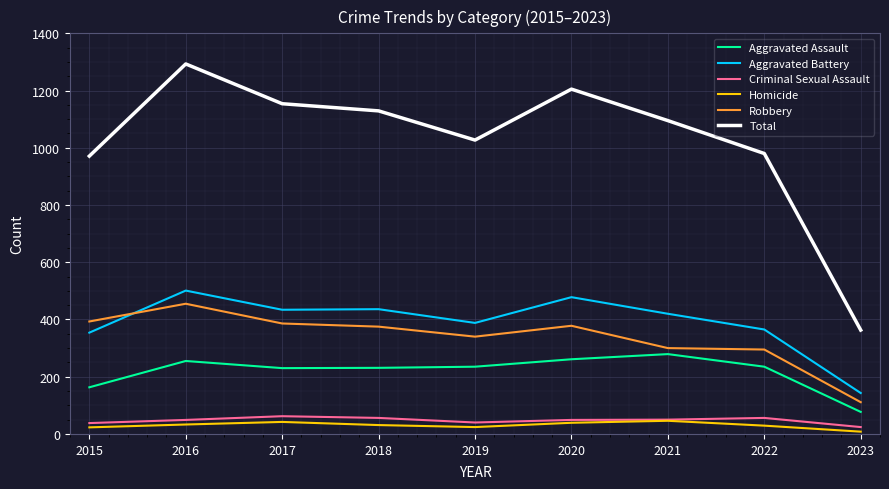

Which series has the widest spread of values?

Total